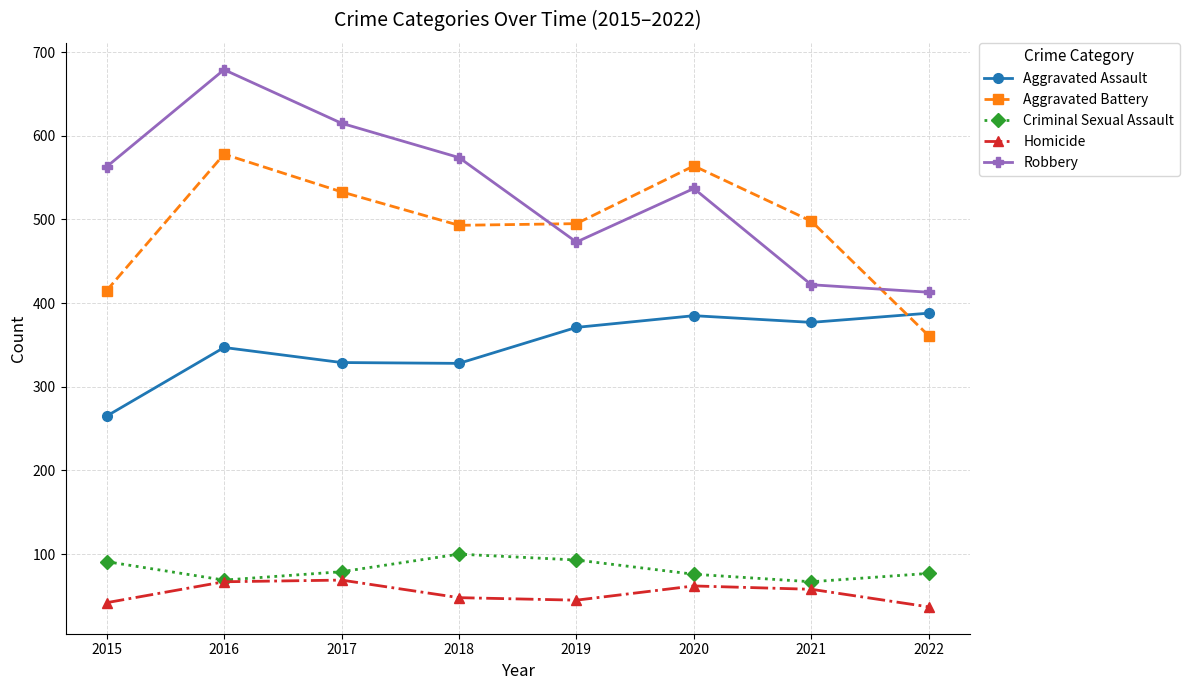

Does the chart display data point markers on the line(s)?

Yes